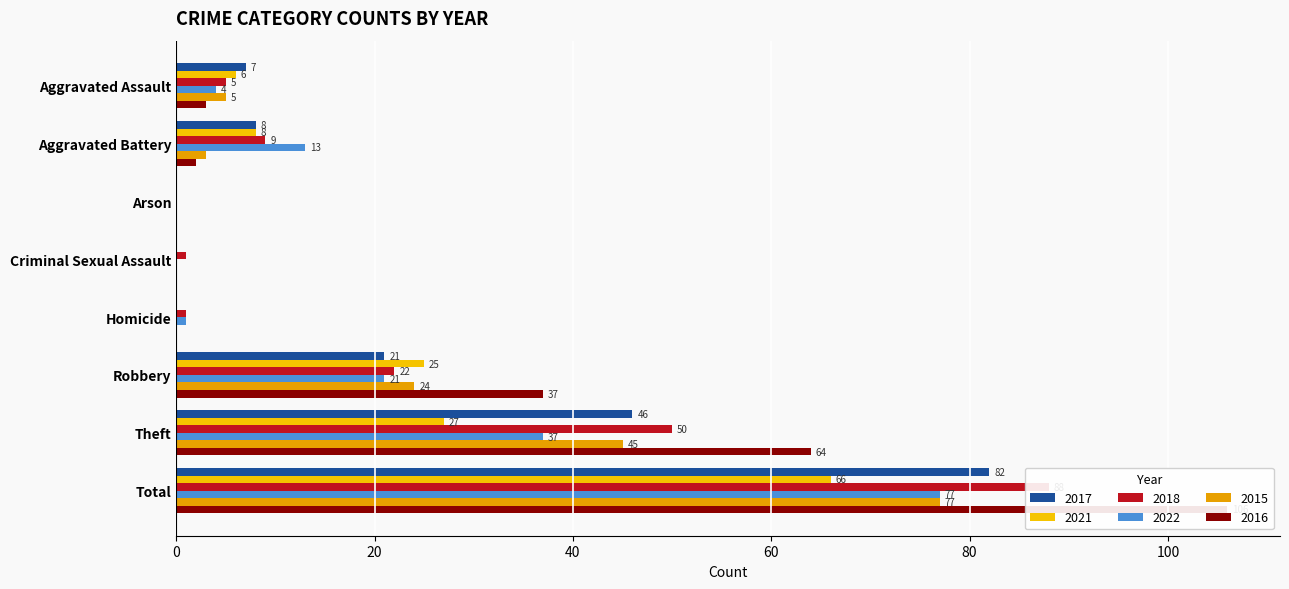

List the labels in order of 2015 value, largest first.

Total, Theft, Robbery, Aggravated Assault, Aggravated Battery, Arson, Criminal Sexual Assault, Homicide